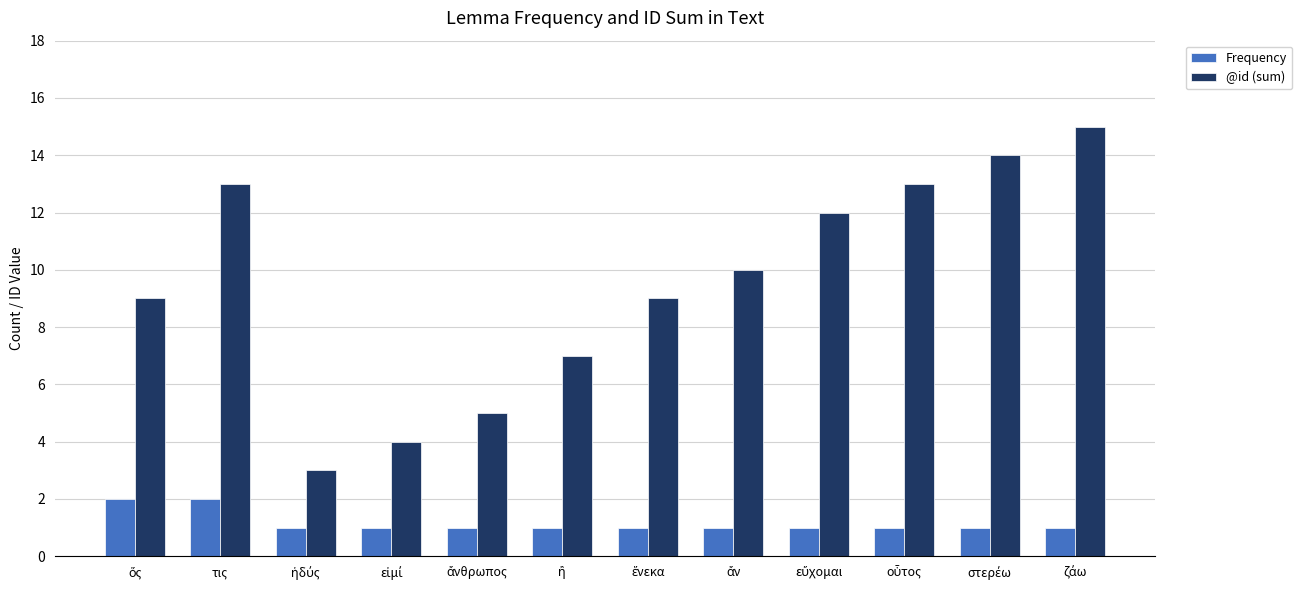

What are all the series names shown in the legend?

Frequency, @id (sum)